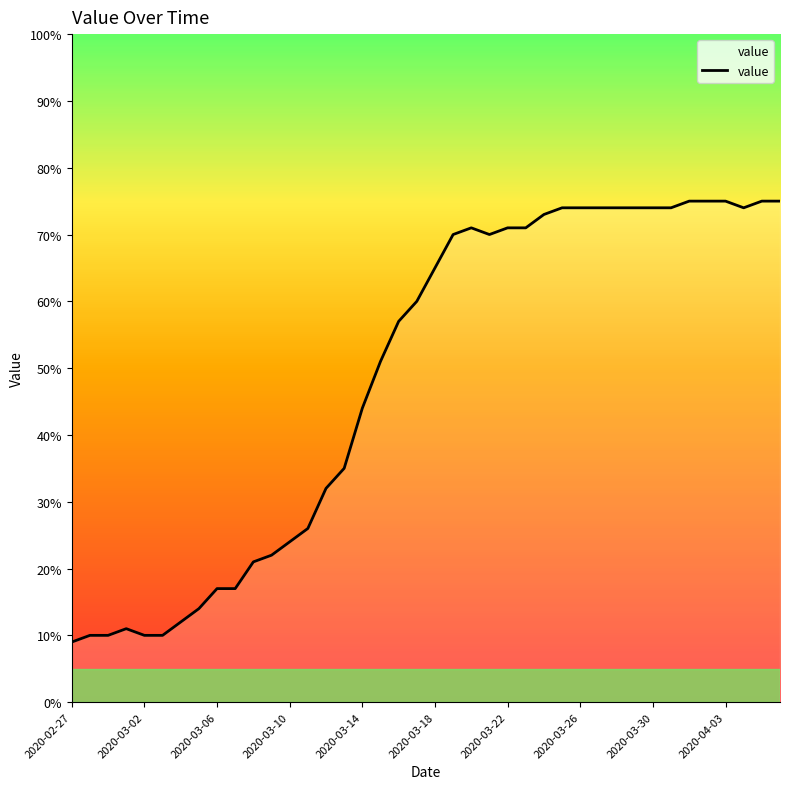

The chart shows a value of 71 at 2020-03-22. True or false?

True